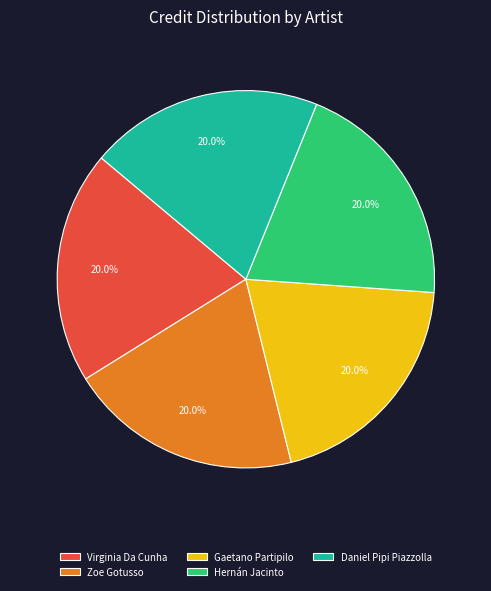

Is it true that Hernán Jacinto is 20% of the pie?

True